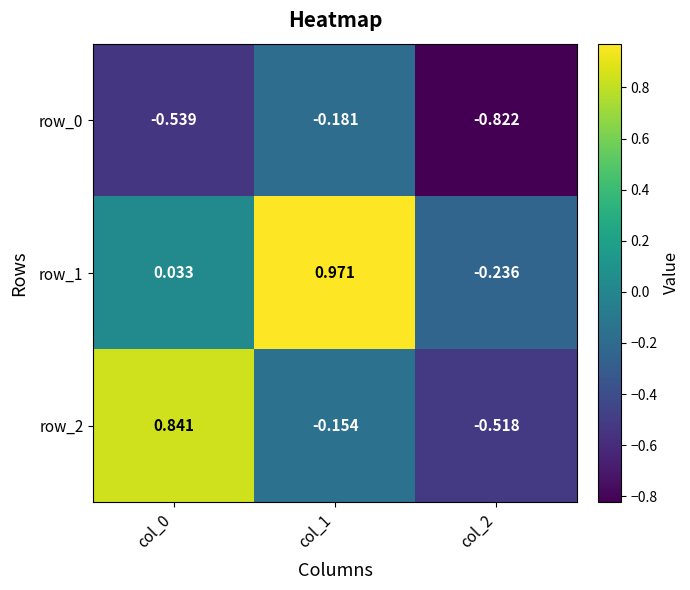

Reading left to right, list all the values displayed in this chart.

row_0: col_0=-0.5	col_1=-0.2	col_2=-0.8
row_1: col_0=0.0	col_1=1.0	col_2=-0.2
row_2: col_0=0.8	col_1=-0.2	col_2=-0.5